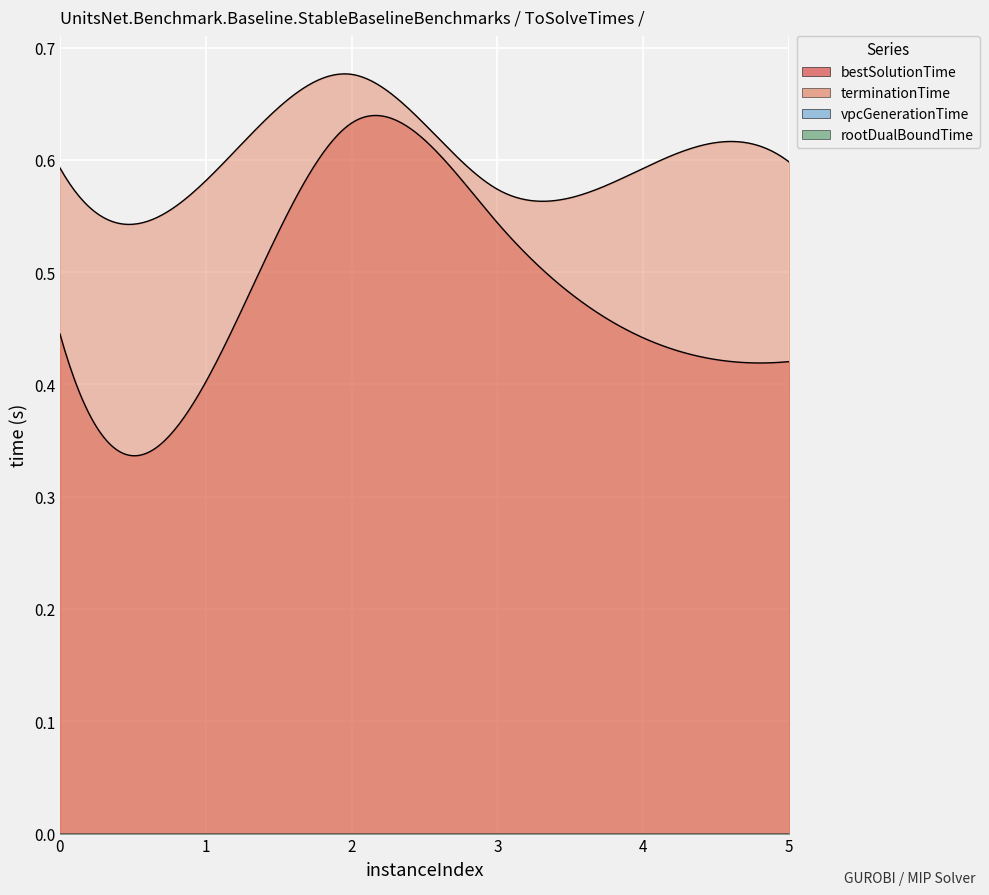

Count the number of data series in this chart.

4